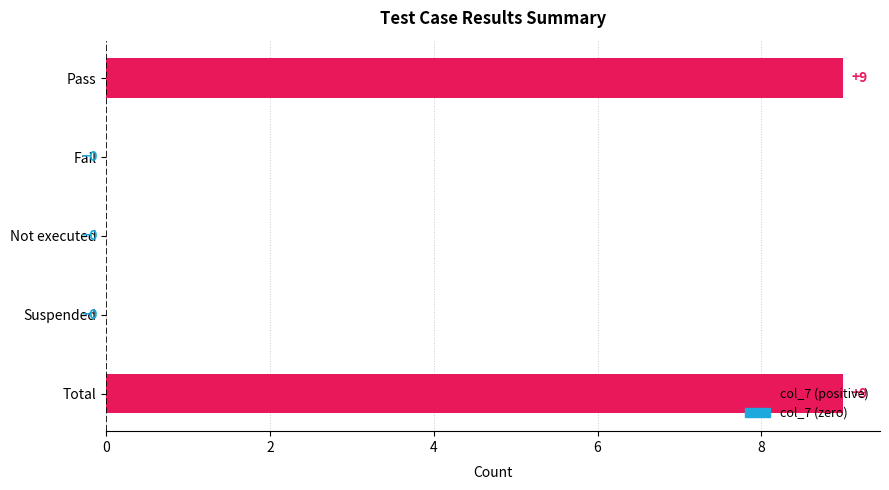

What is the sum of all values?

18